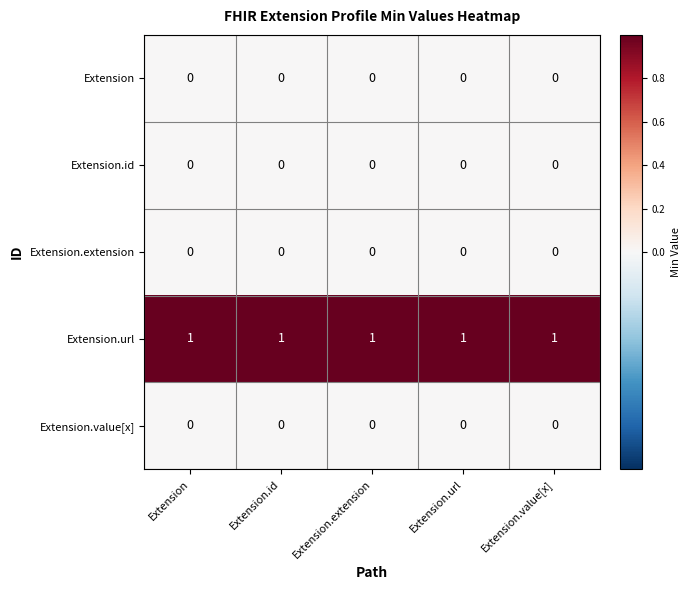

The Extension.url series shows 2 at Extension.id. True or false?

False